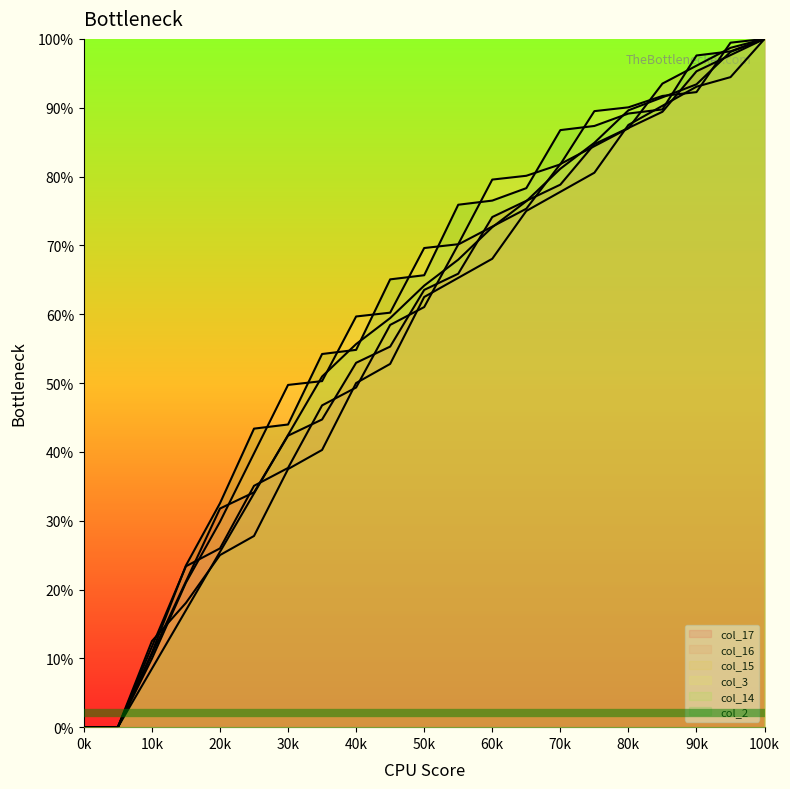

How many intersections are there between col_3 and col_16?

11